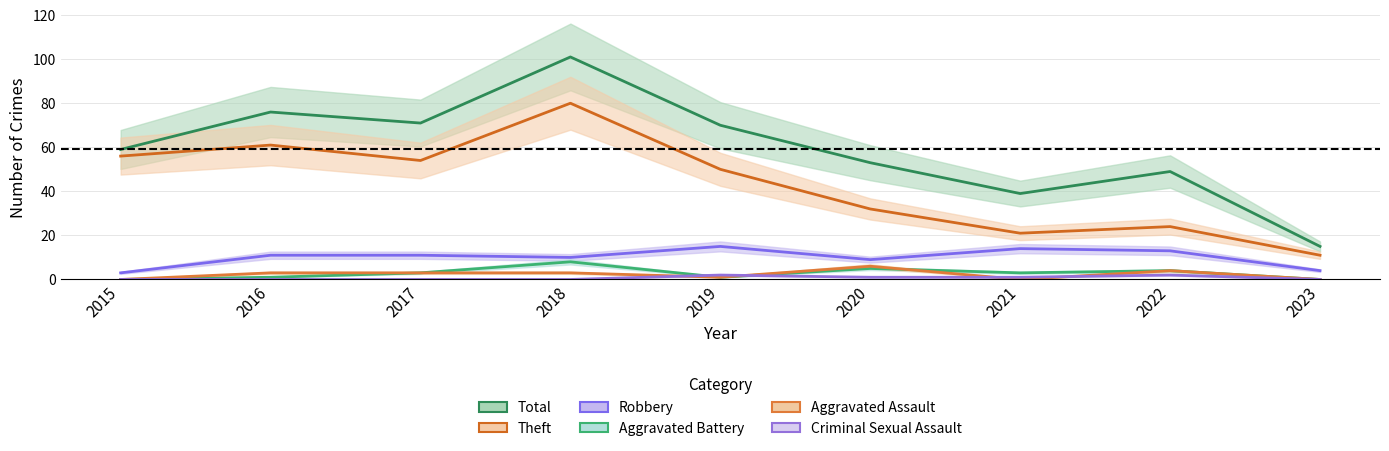

Is the value of Aggravated Battery at 2022 greater than the value of Criminal Sexual Assault at 2015?

Yes